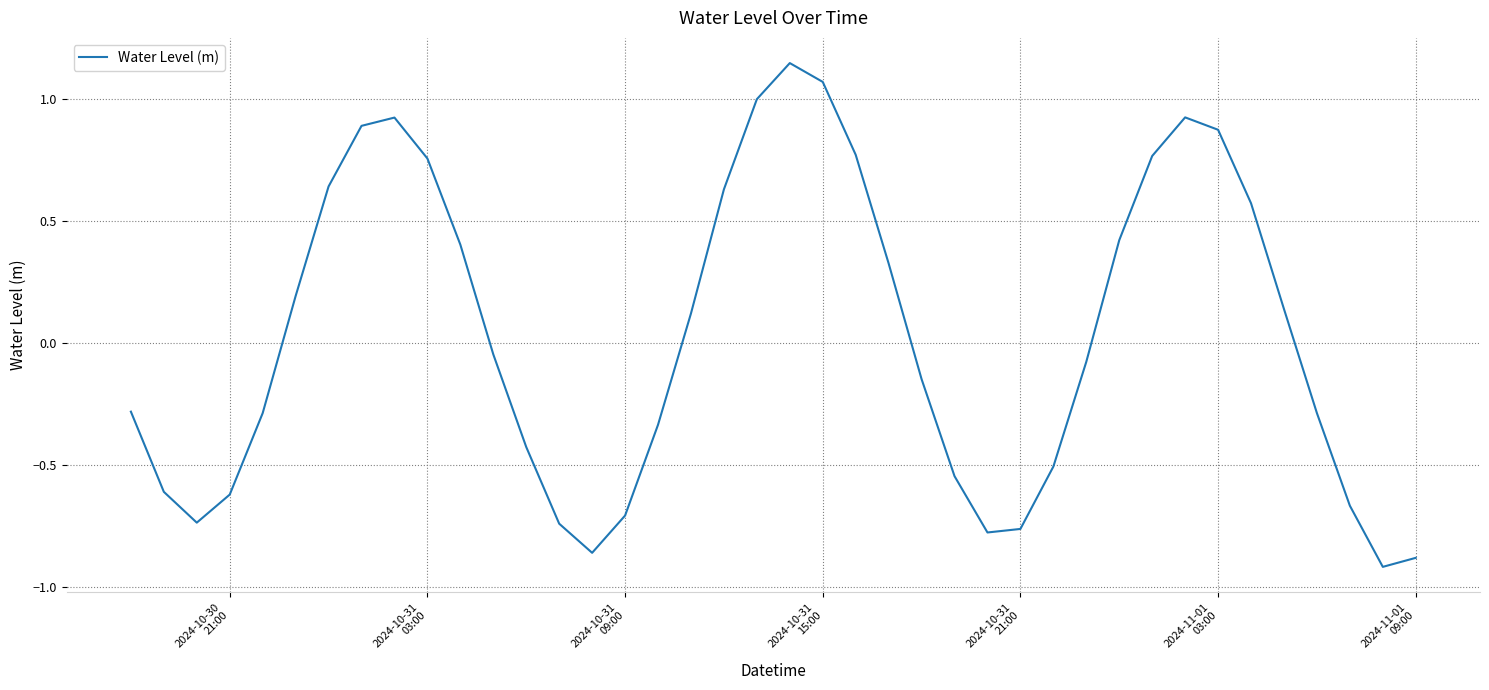

What is the minimum value shown in the chart?

-0.9